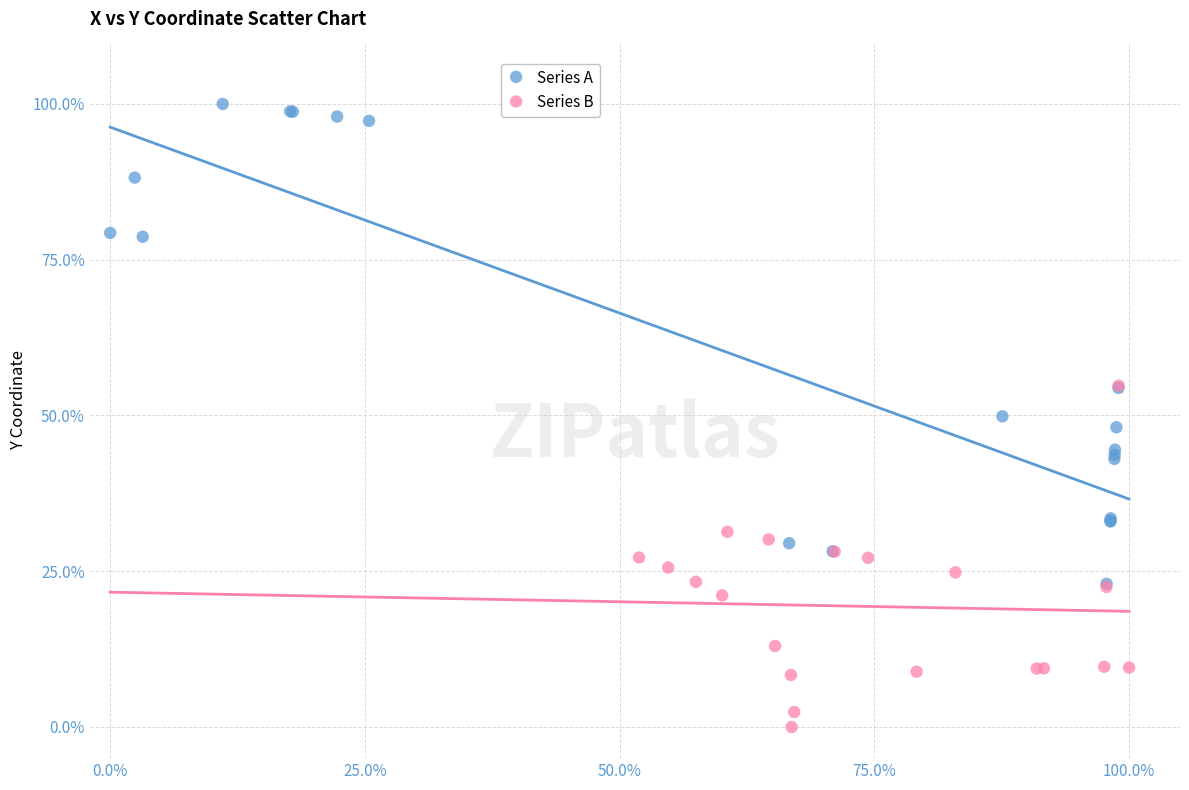

Which series has the widest spread of Y values?

Series A